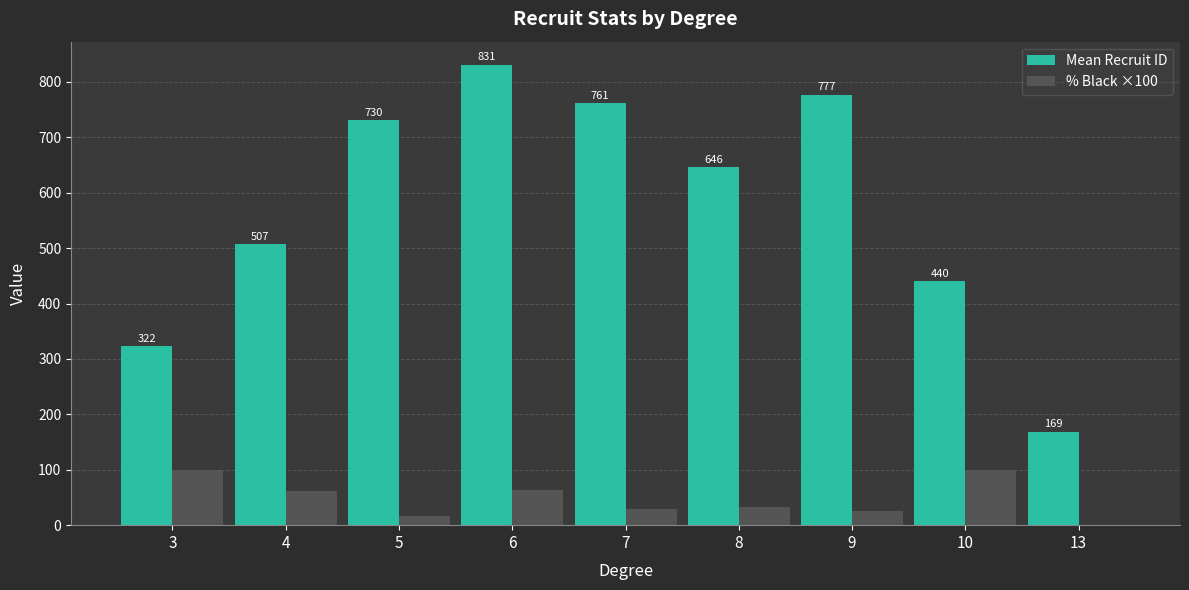

At which category is the sum across all series the highest?

6